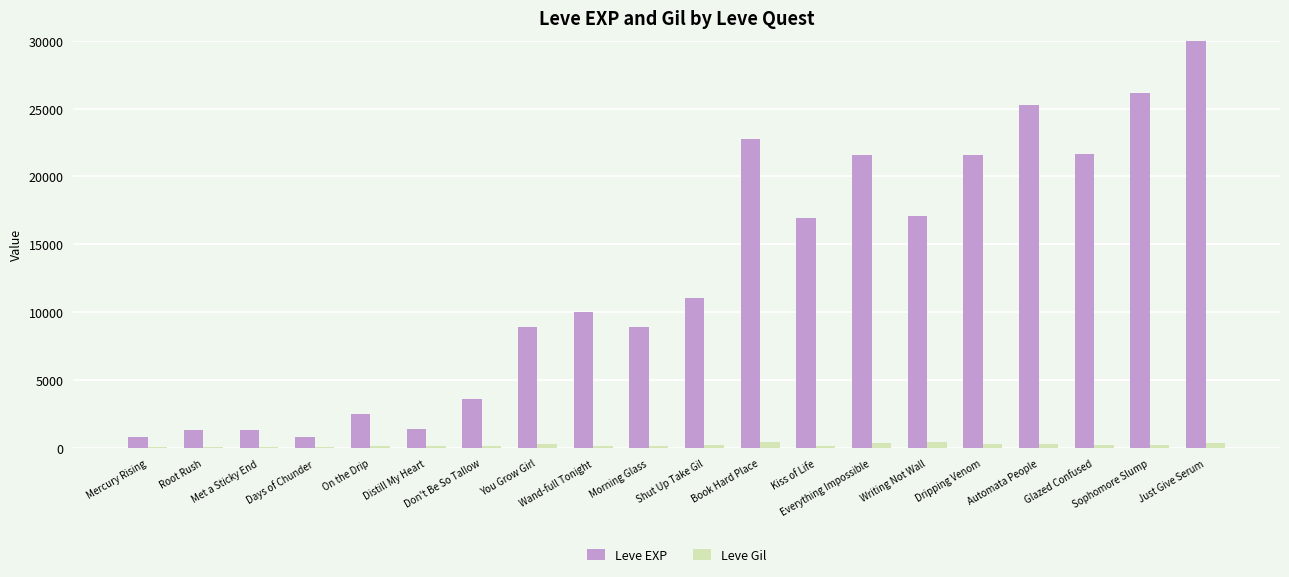

Which category has the highest value in the Leve EXP series?

Just Give Serum